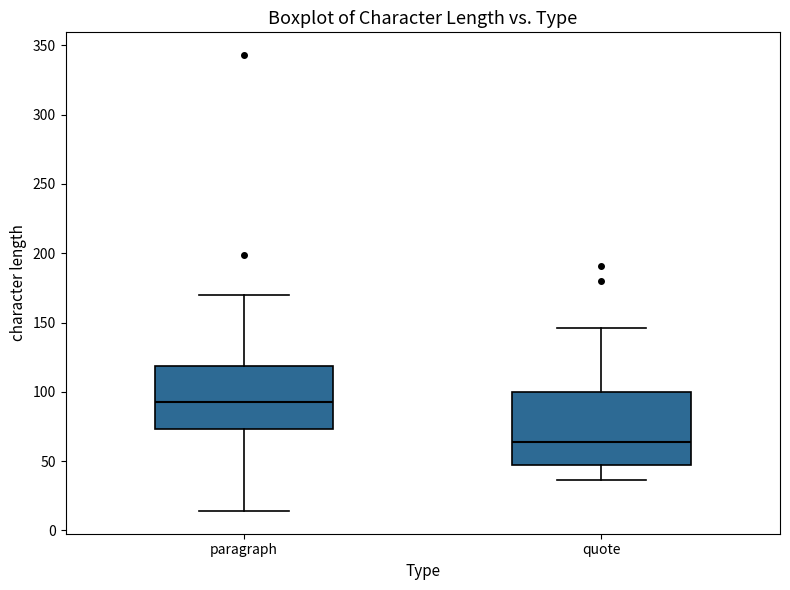

Reading left to right, read every box against the y-axis: the position of its median line, the range the box covers, and the ends of its whiskers. The values are not printed on the chart, so give them approximately, as read against the axis.

paragraph: median 95, box 75 to 120, whiskers 15 to 170
quote: median 65, box 45 to 100, whiskers 35 to 145